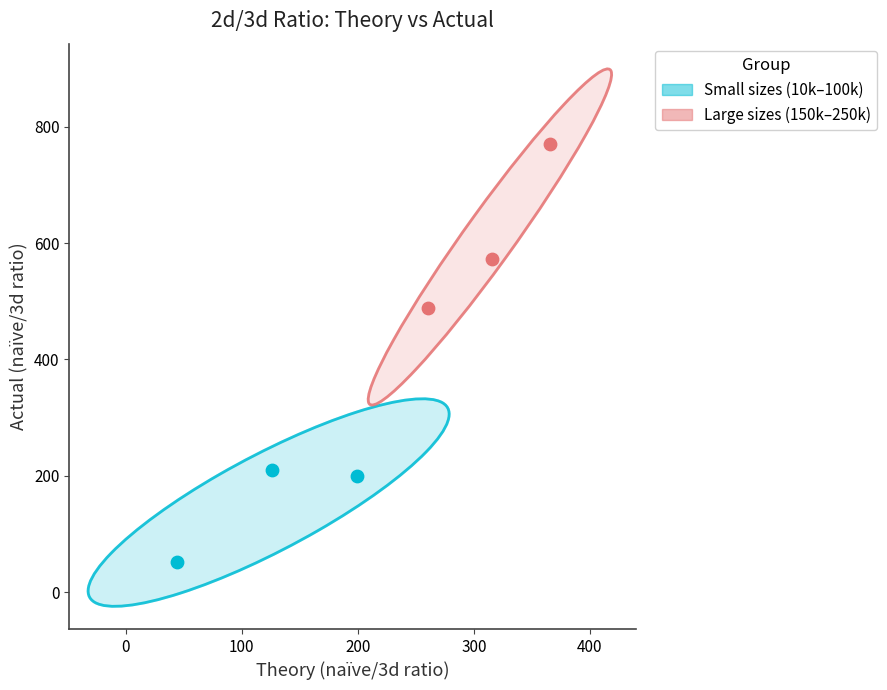

Which series reaches the maximum Y coordinate?

Large sizes (150k–250k)